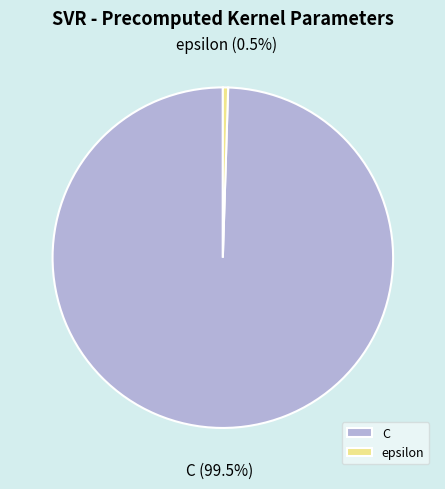

Count the number of slices in the pie.

2